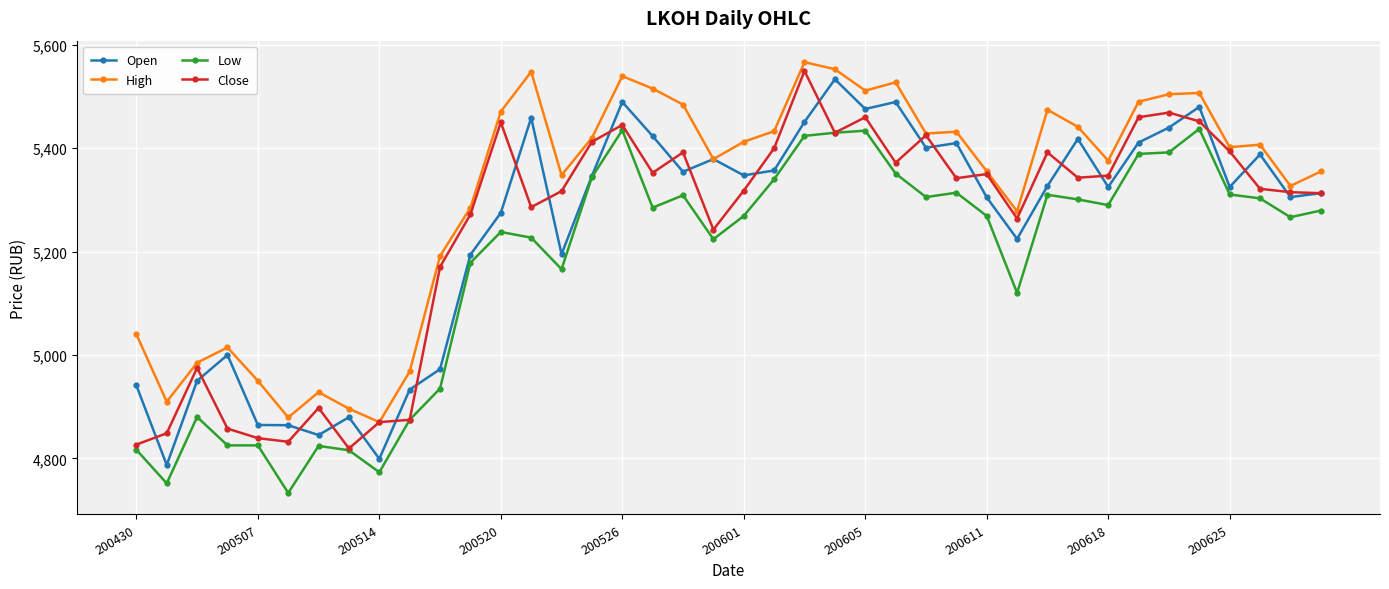

True or false: Low and High intersect in this chart.

False